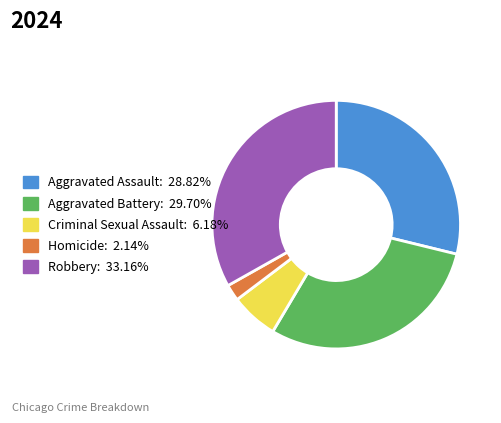

Which category has the biggest portion of the pie?

Robbery